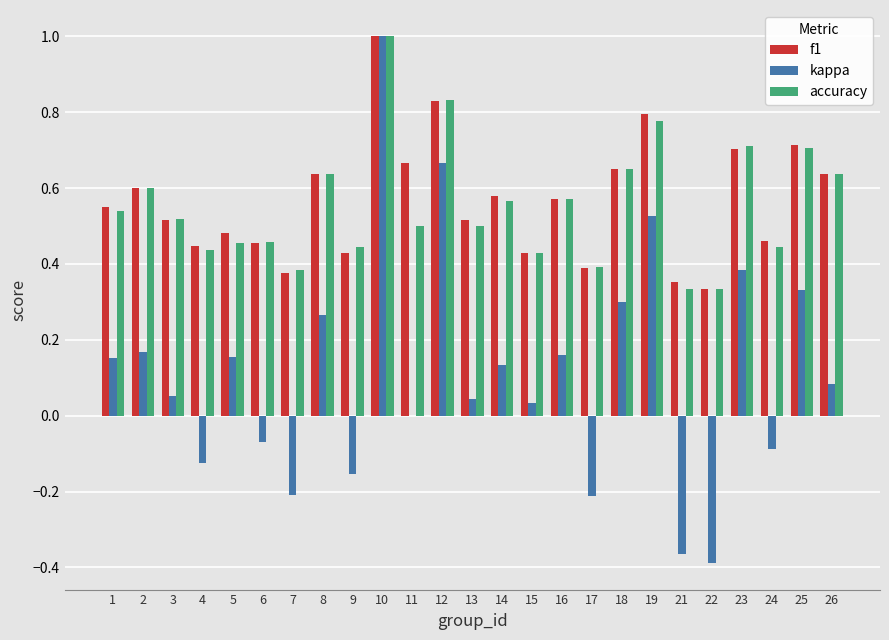

What are all the series names shown in the legend?

f1, kappa, accuracy